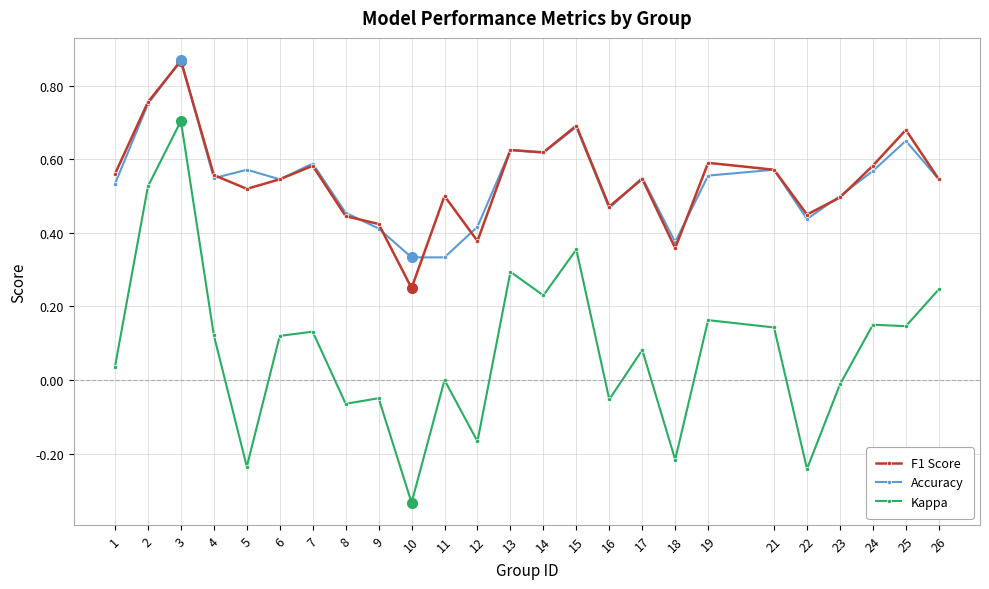

True or false: Kappa and F1 Score intersect in this chart.

False